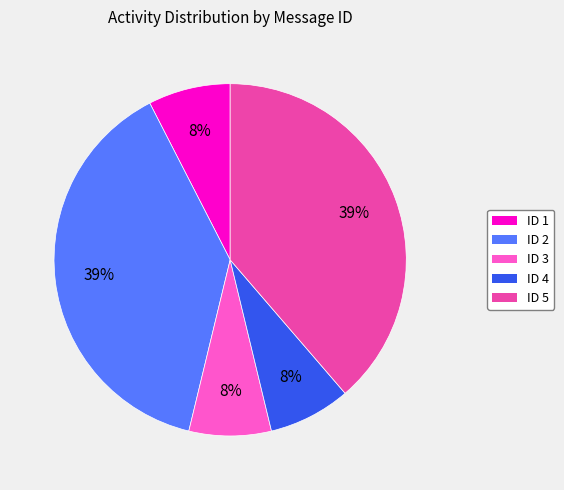

To the nearest percent, what is the average slice percentage?

20%